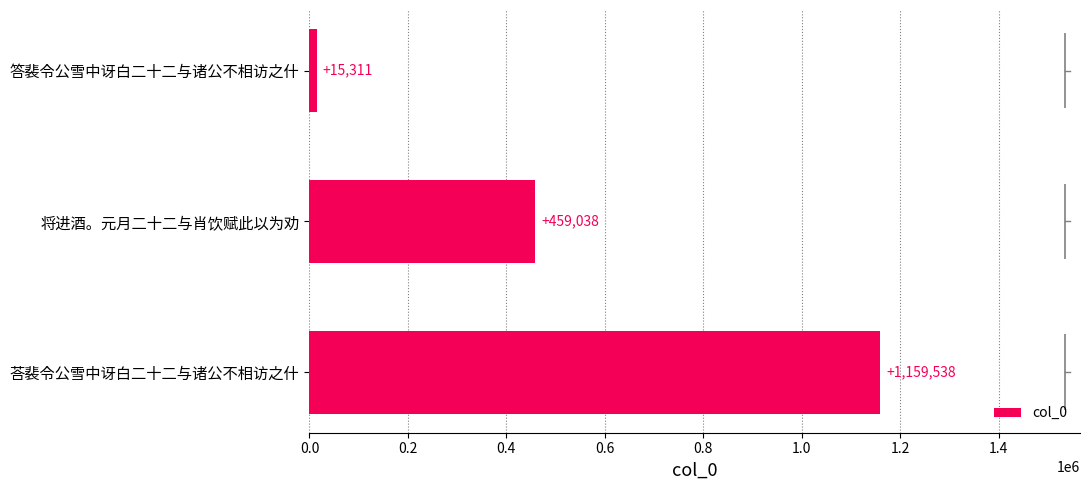

Reading bottom to top, list all the values displayed in this chart.

1159538	459038	15311